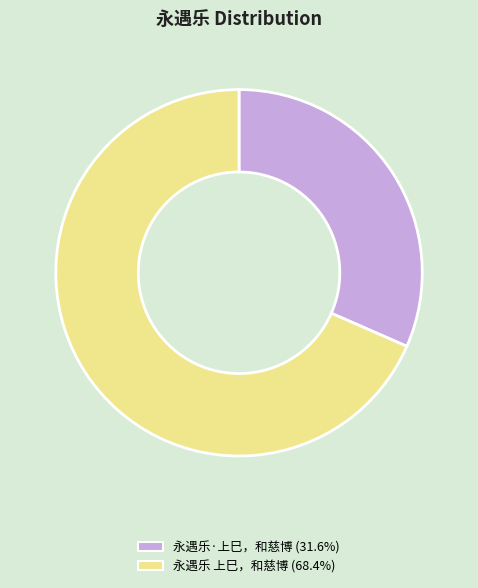

Is there a majority slice in this chart?

Yes